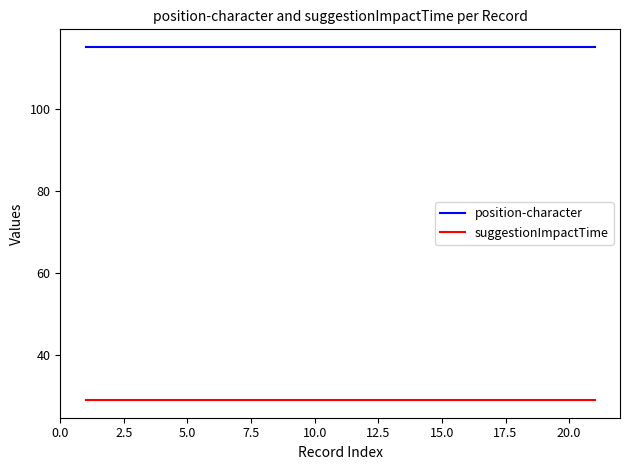

Count the number of data series in this chart.

2